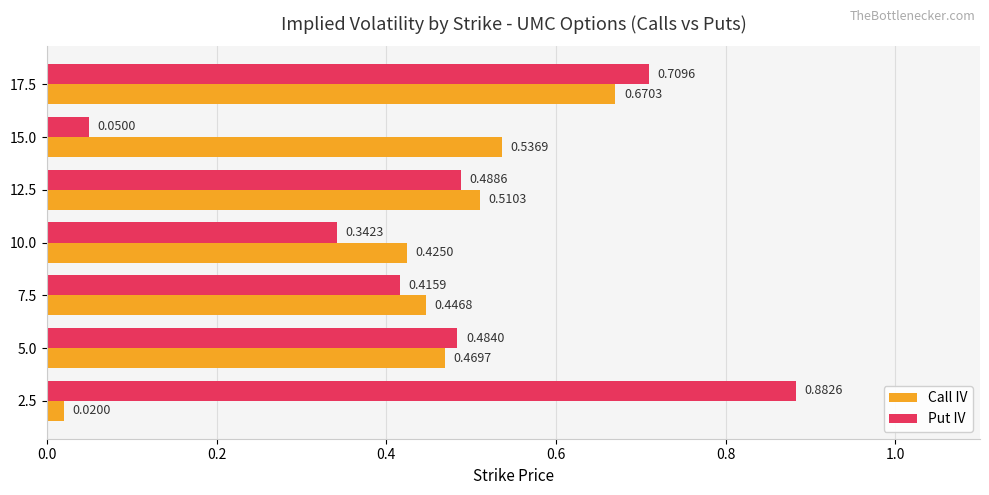

Rank the categories by Put IV value from lowest to highest.

15.0, 10.0, 7.5, 5.0, 12.5, 17.5, 2.5